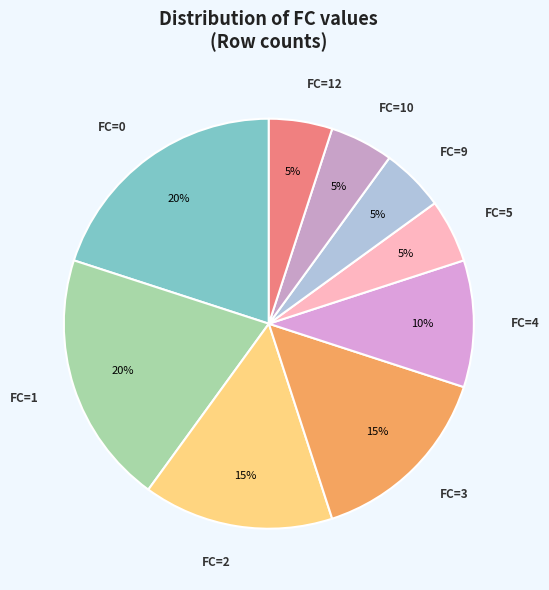

Is there any slice that represents more than half of the pie?

No